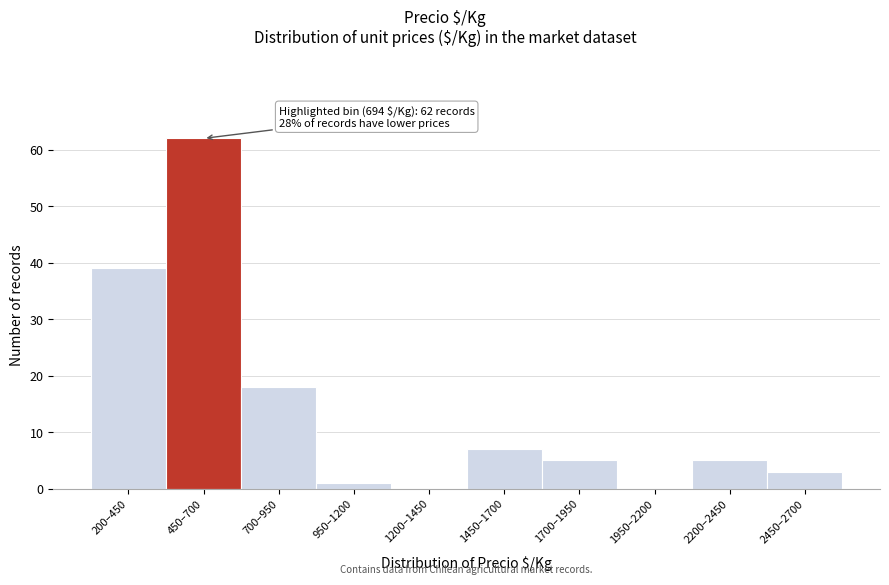

What is the sum of all values?

140